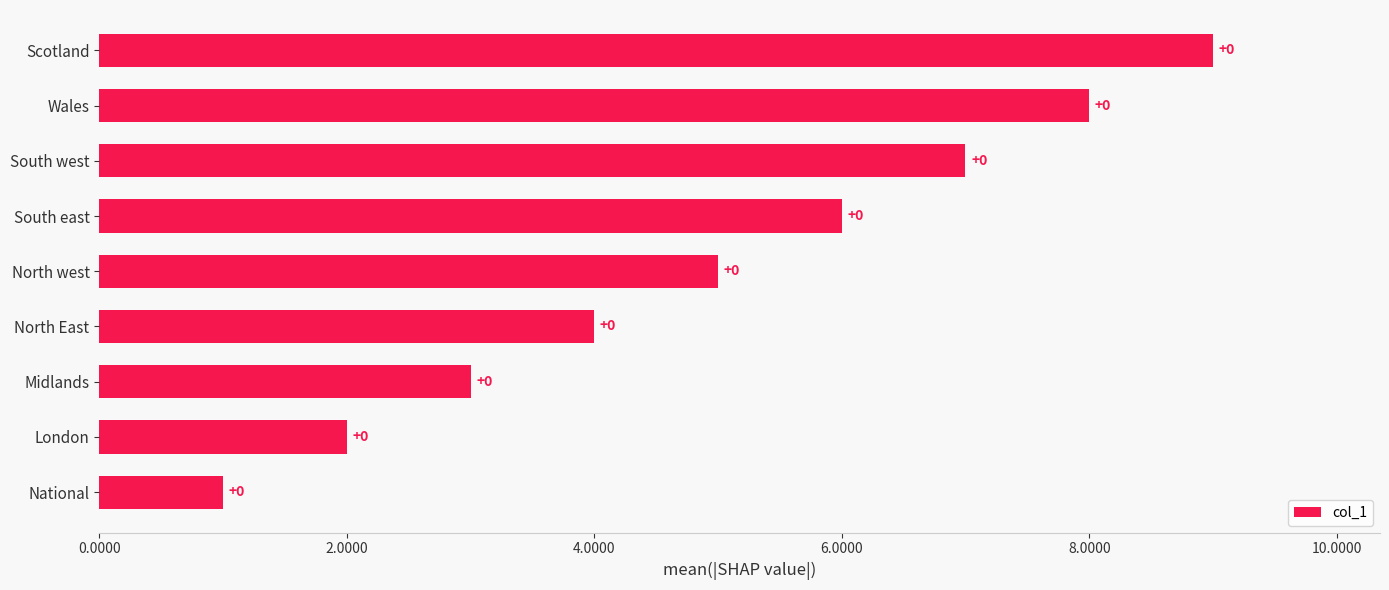

Are the bars grouped side by side (vs. stacked)?

No